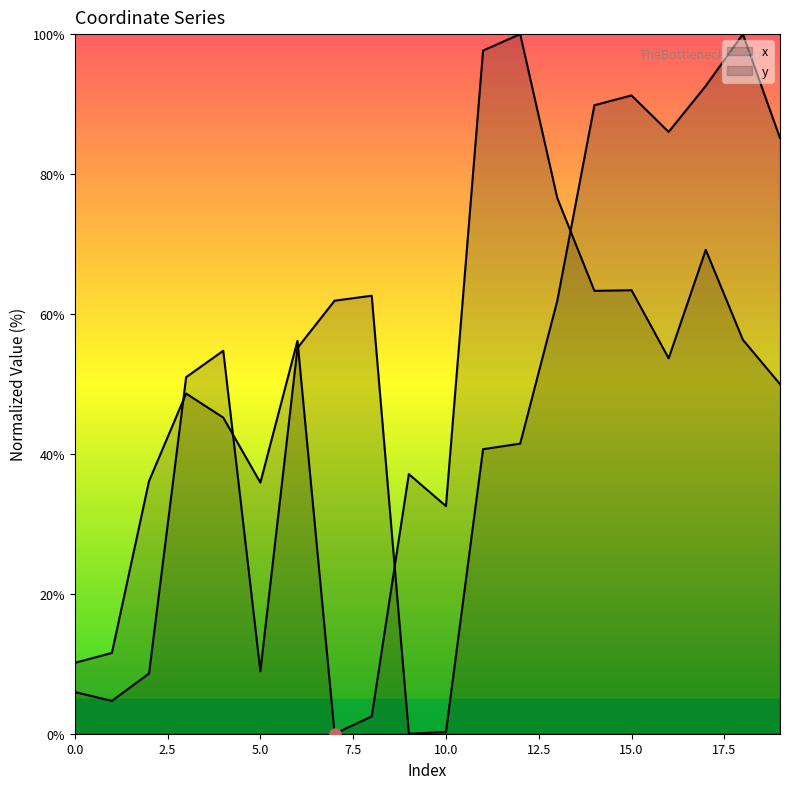

At 16, list the series in order from smallest to largest.

x, y